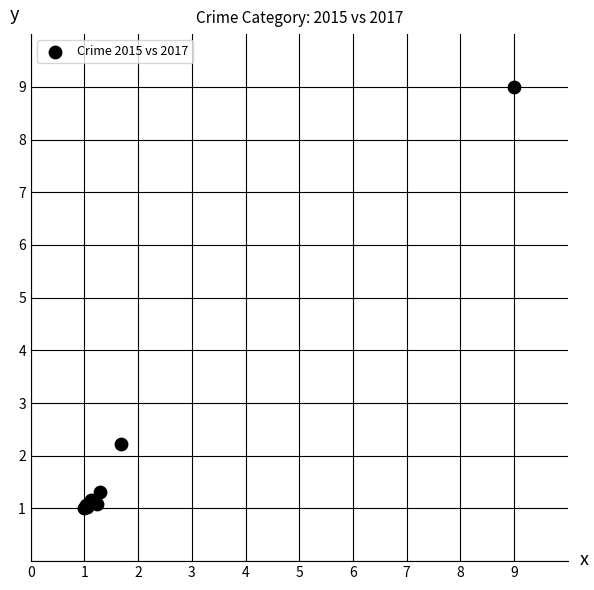

What Y value in the scatter plot is closest to 5?

2.2